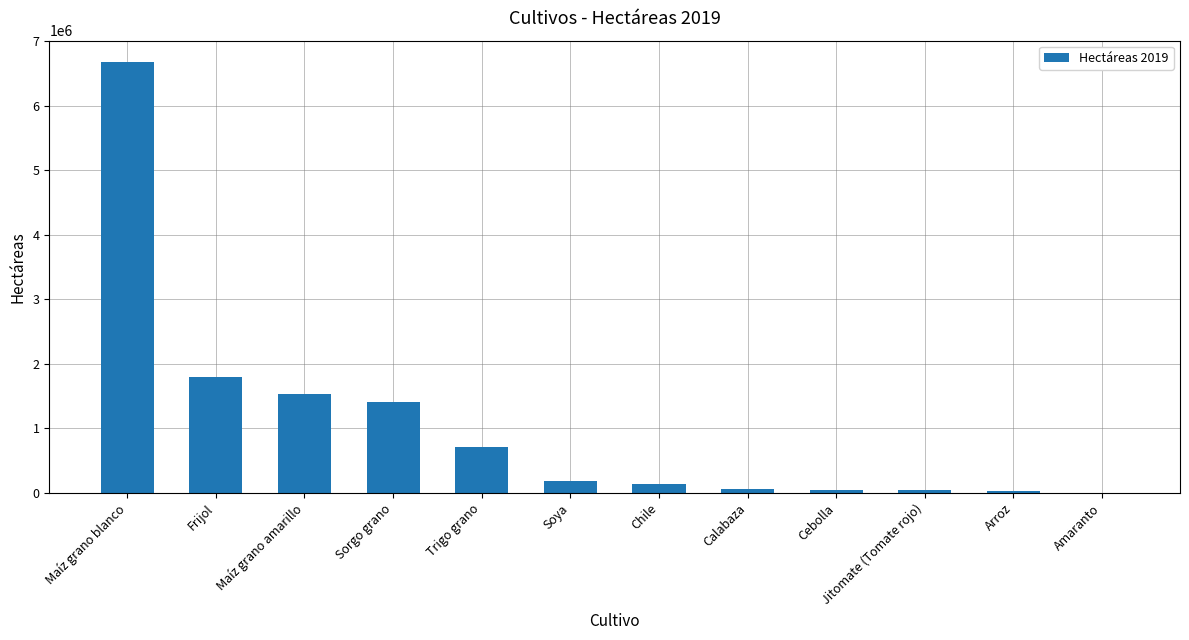

Which has a higher value, Chile or Maíz grano blanco?

Maíz grano blanco